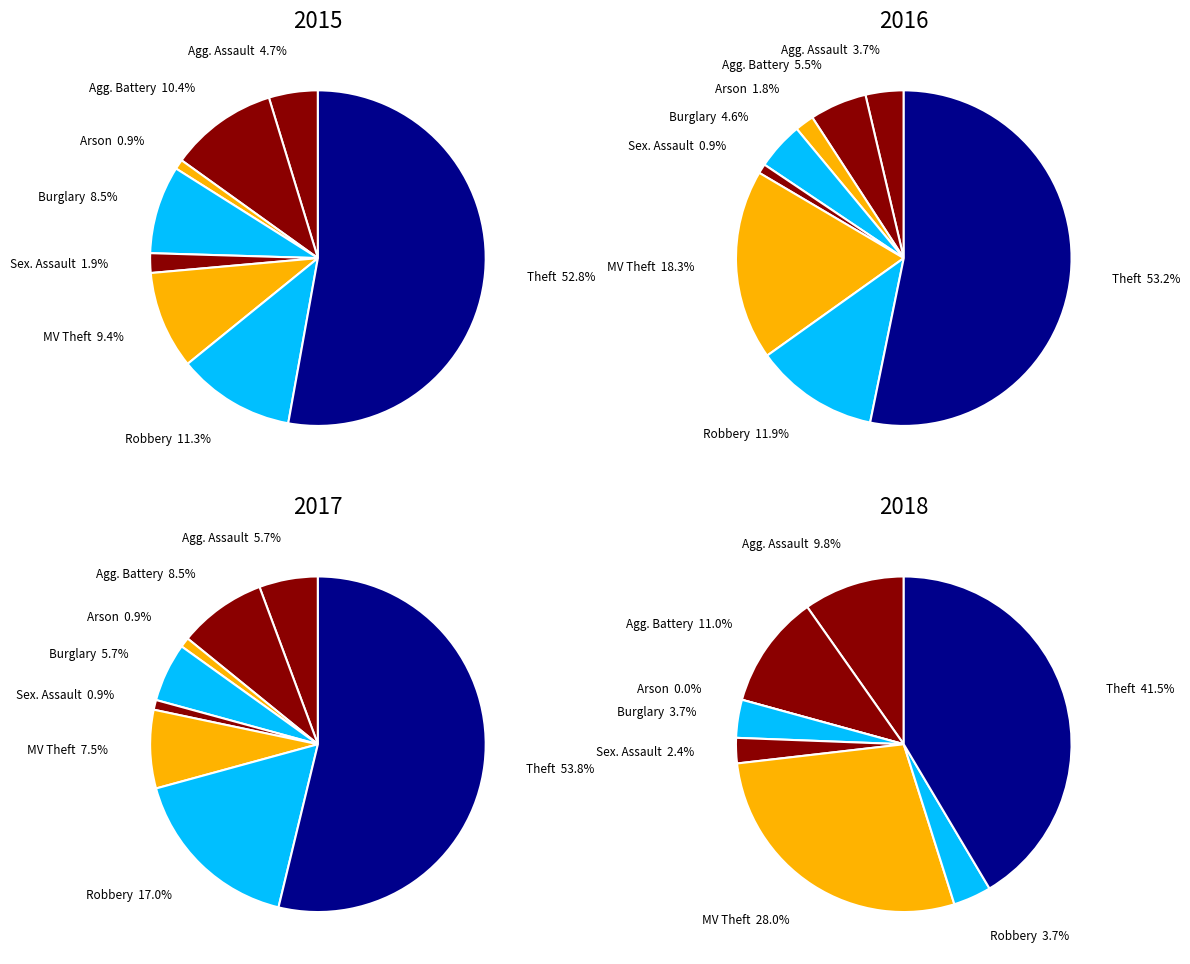

True or false: Aggravated Battery accounts for 17% of the total.

False